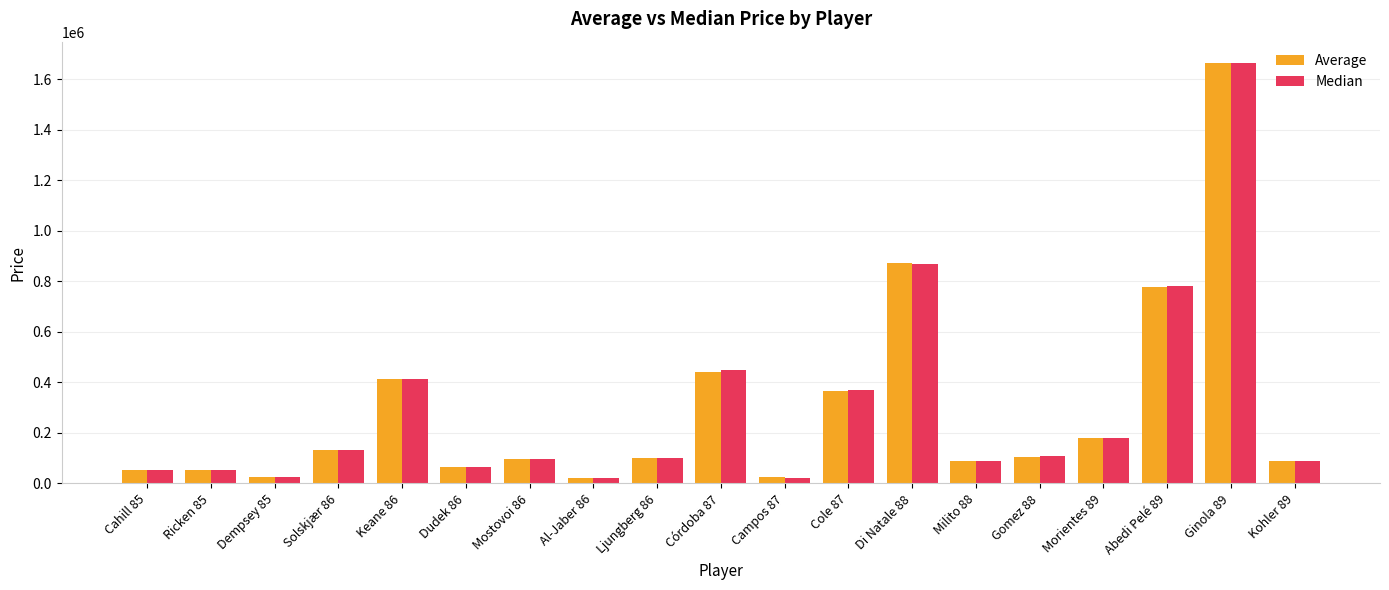

Where is Average nearest to the value 843243?

Di Natale 88